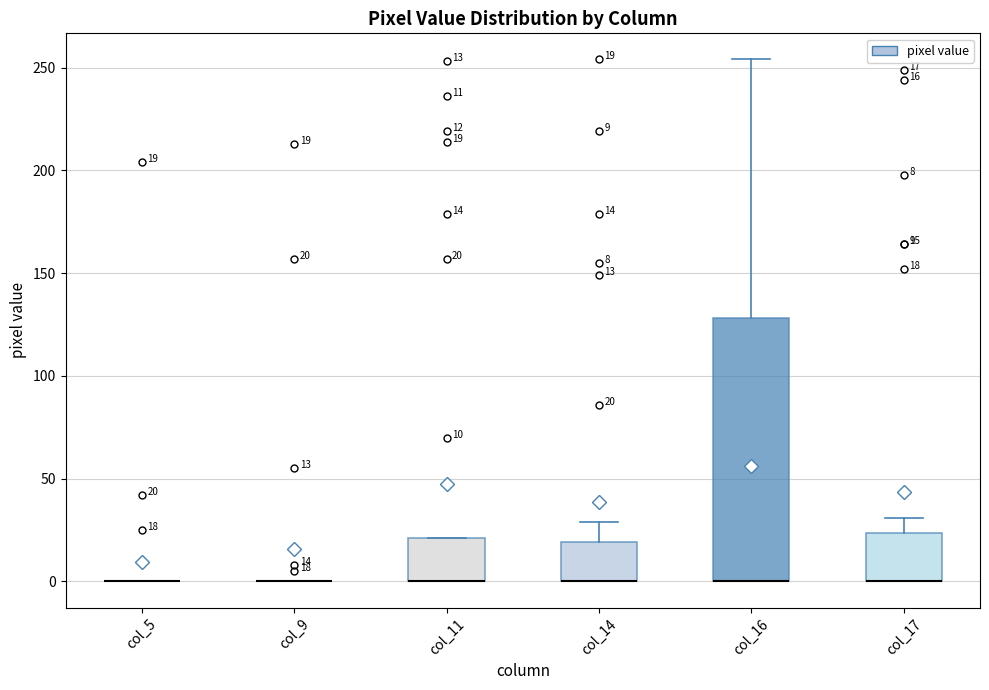

Which box is the tallest, from its lower edge to its upper edge?

col_16